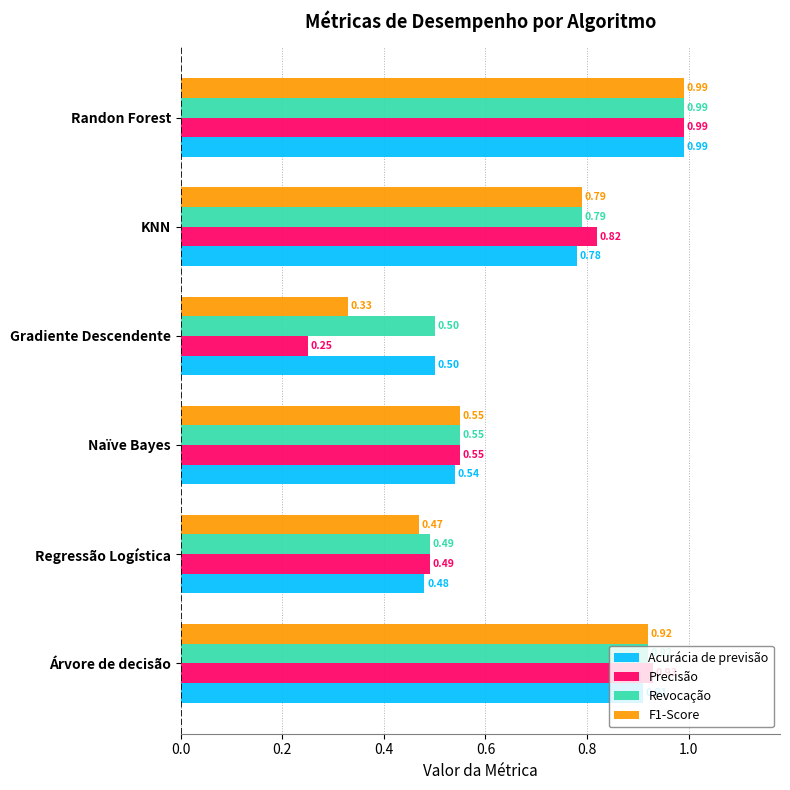

At which label is Acurácia de previsão closest to 0?

Regressão Logística